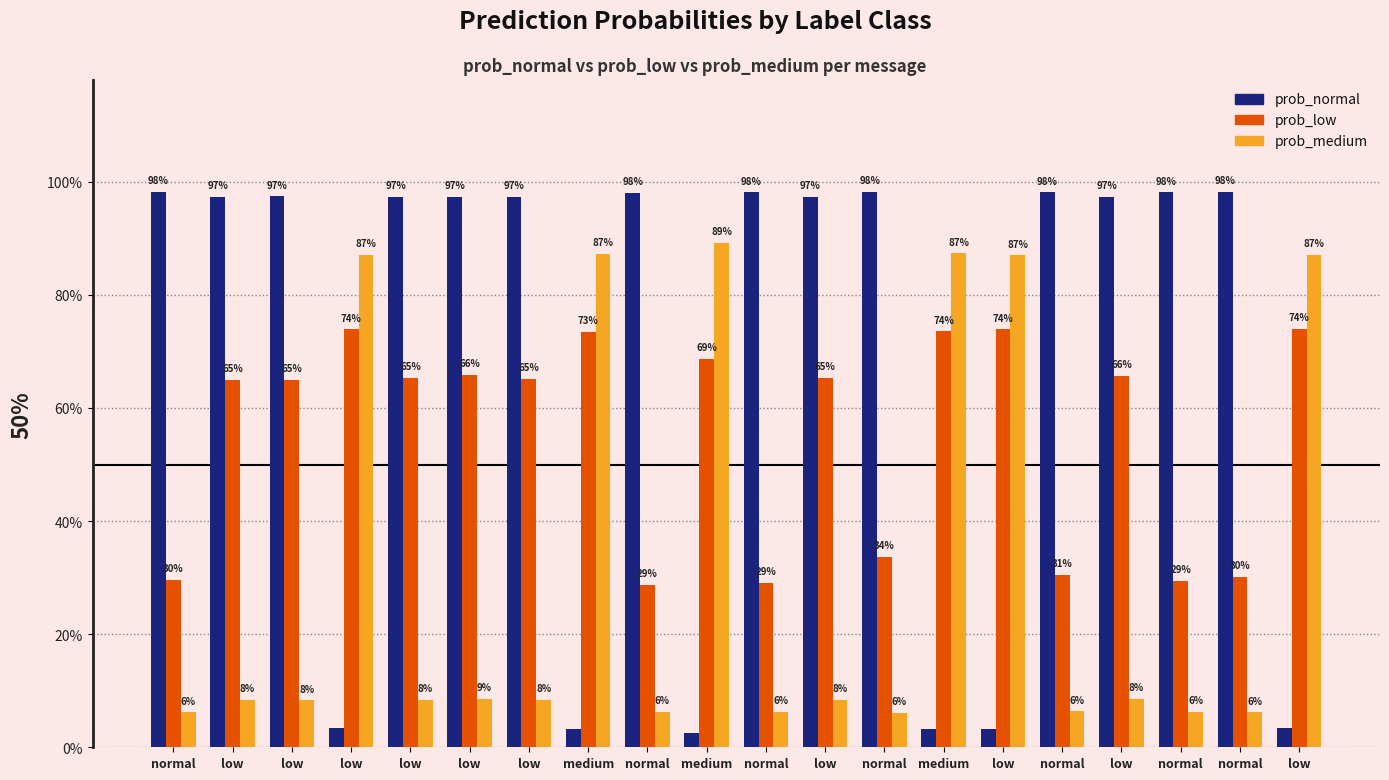

Is it true that prob_normal equals 1.0 at low?

True